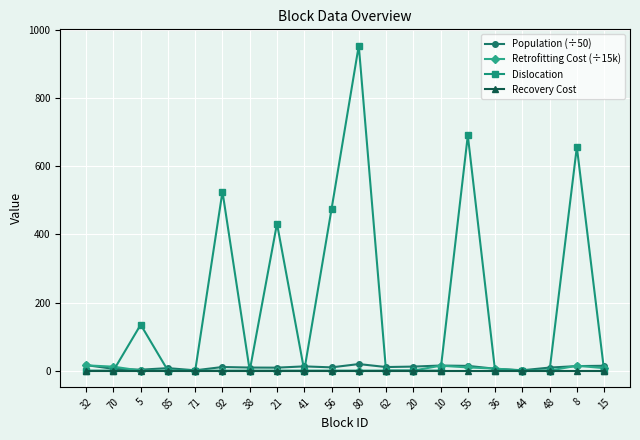

Between 92 and 15, which series saw the biggest shift?

Dislocation